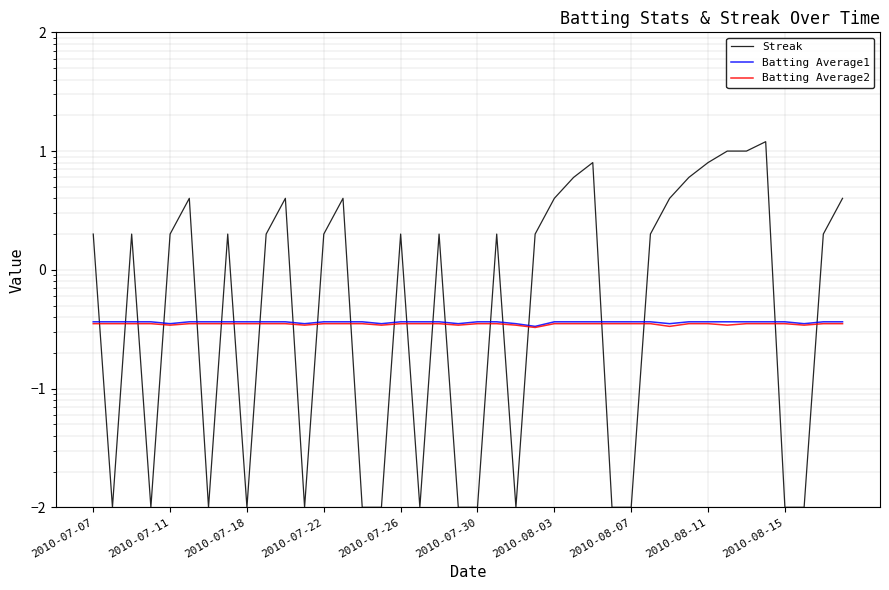

In Streak, how many points are lower than both neighbors (excluding endpoints)?

7